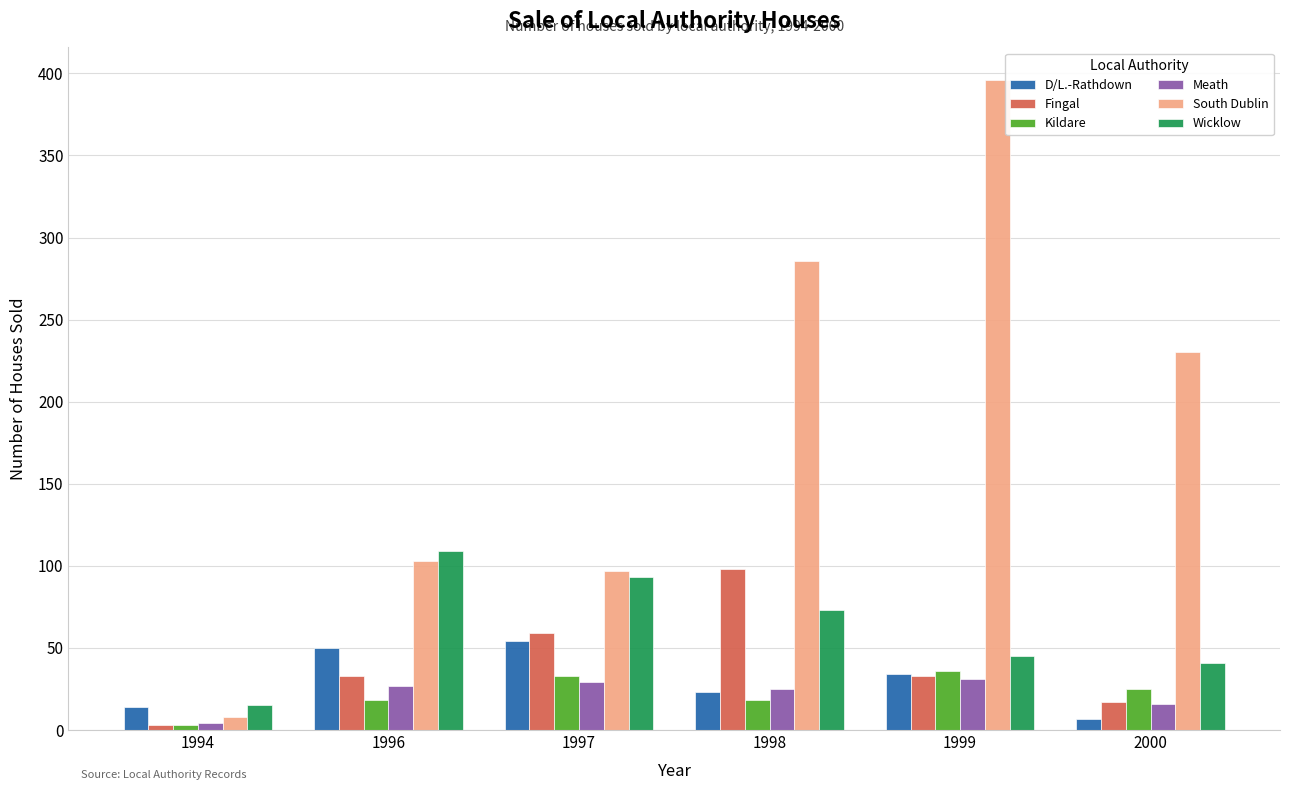

Which category has the lowest value in the Meath series?

1994